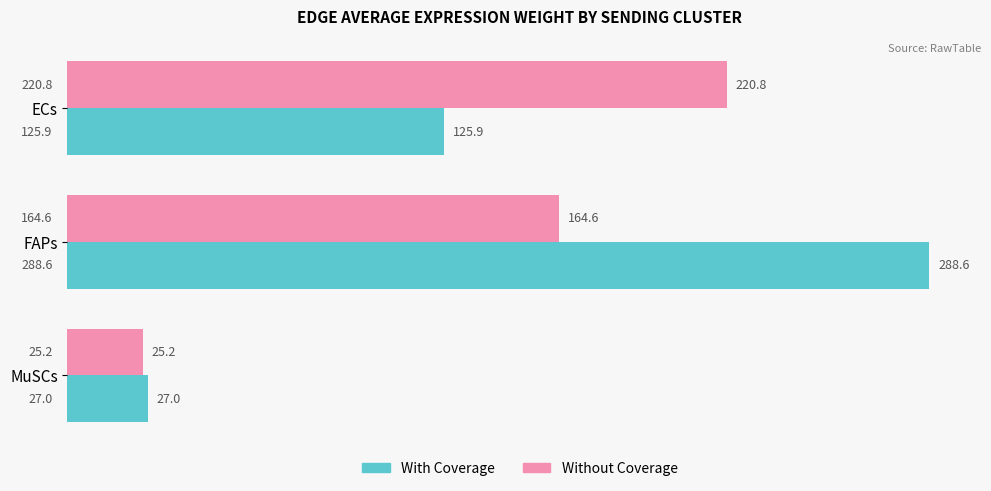

What are all the series names shown in the legend?

With Coverage, Without Coverage